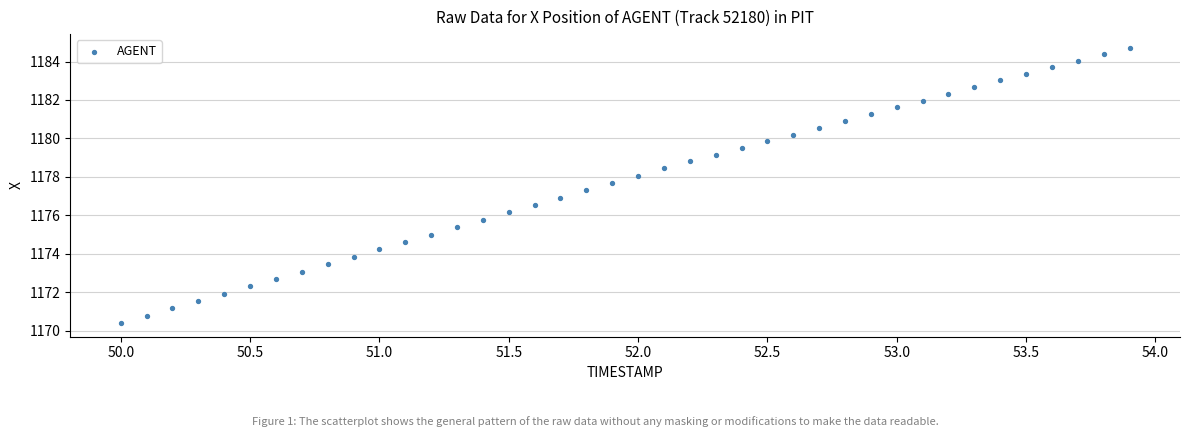

What is the range of Y values (max minus min)?

14.3